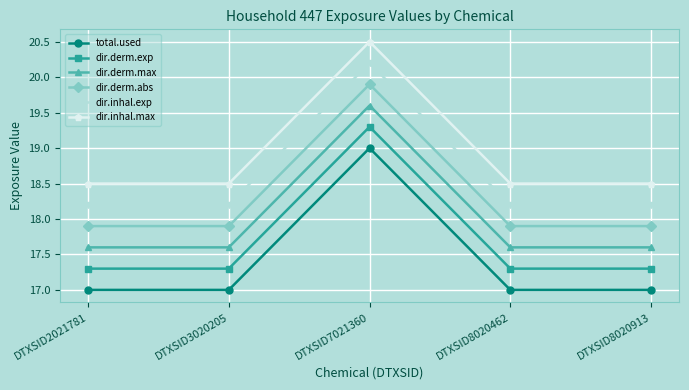

What is the spread (max minus min) of values at DTXSID2021781?

1.5